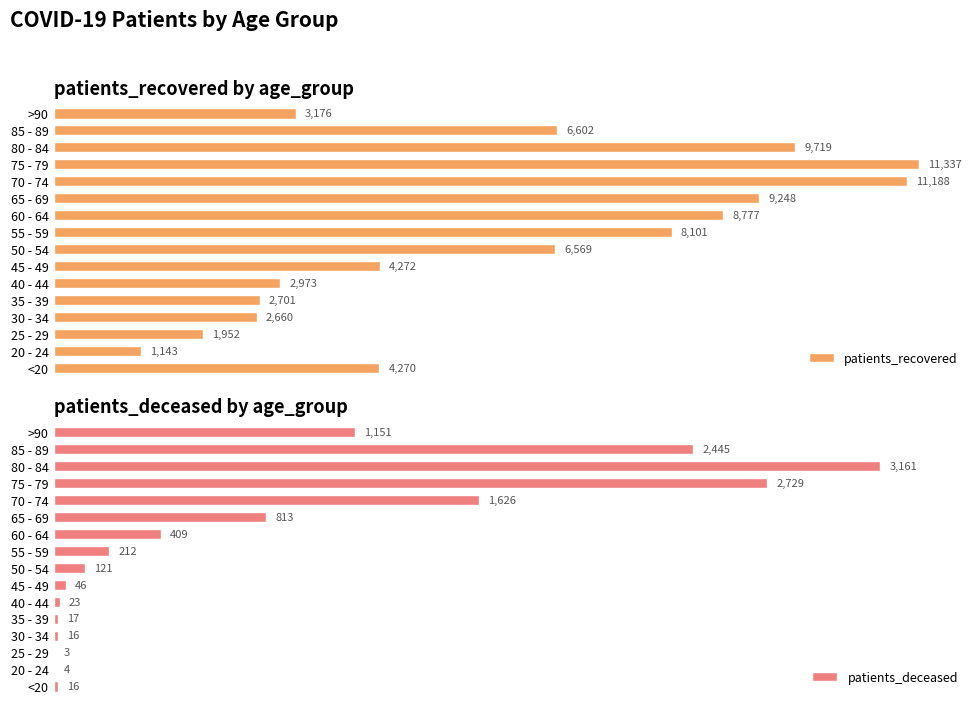

Rank the categories by patients_recovered value from lowest to highest.

20 - 24, 25 - 29, 30 - 34, 35 - 39, 40 - 44, >90, <20, 45 - 49, 50 - 54, 85 - 89, 55 - 59, 60 - 64, 65 - 69, 80 - 84, 70 - 74, 75 - 79